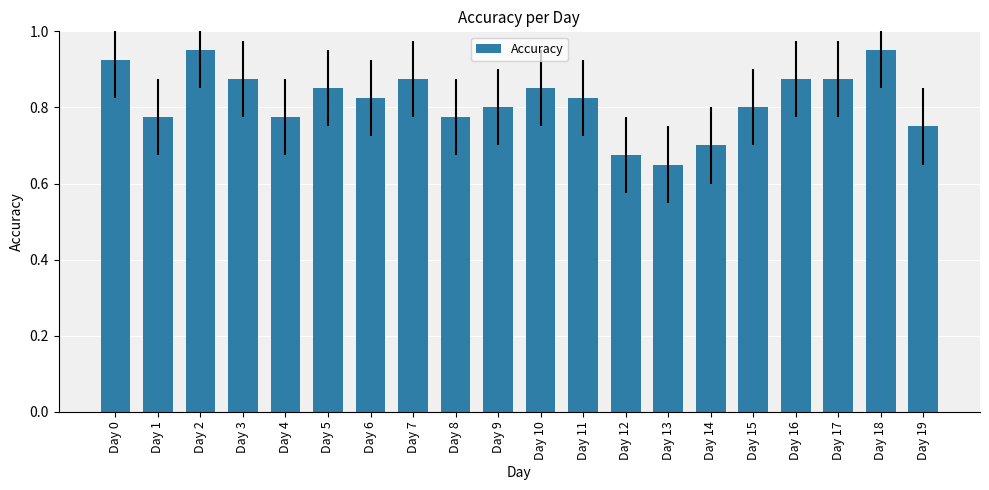

What is the difference between the second highest and minimum values?

0.3